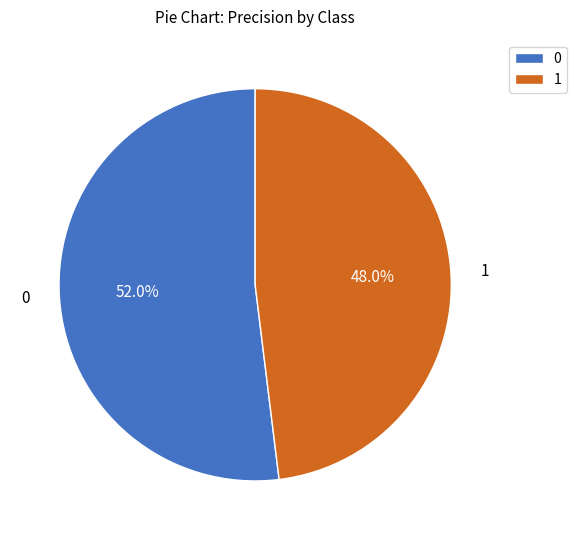

What percentage is the 1 slice, to the nearest percent?

48%